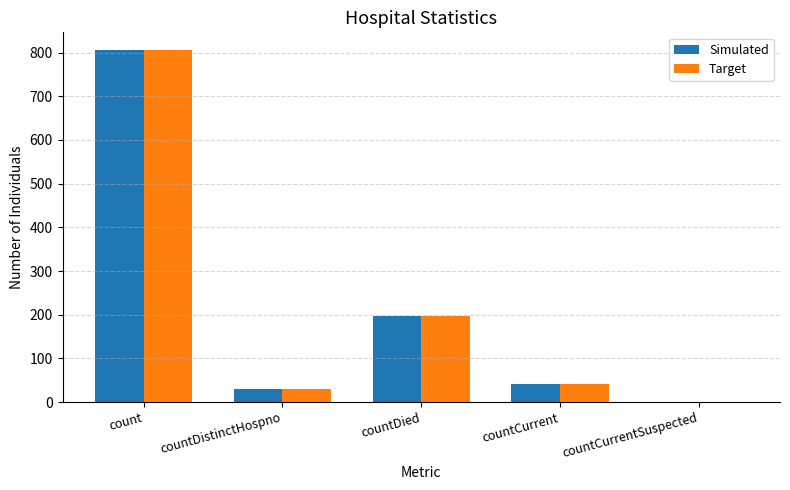

At which label does Target first exceed 42?

count